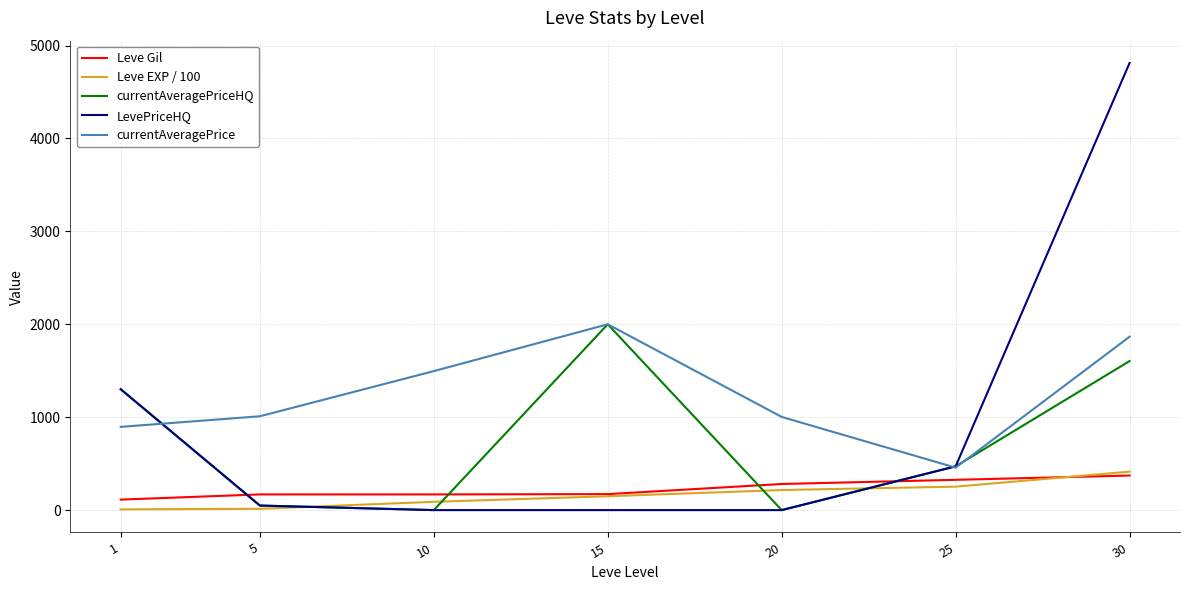

The value of currentAveragePrice at 25 is 228.4. True or false?

False